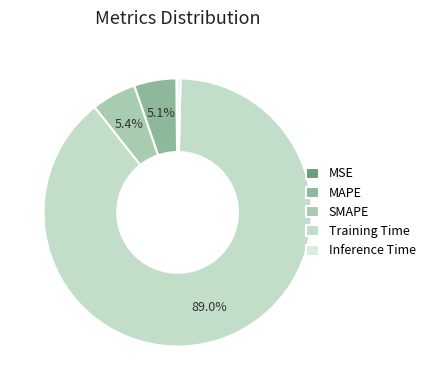

To the nearest percent, what percentage of the pie is SMAPE?

5%